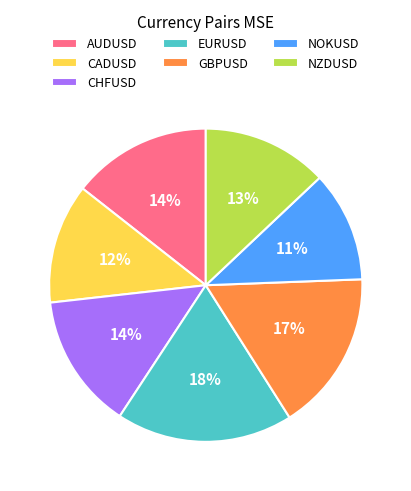

To the nearest percent, what is the difference between the largest and smallest slice percentages?

7%